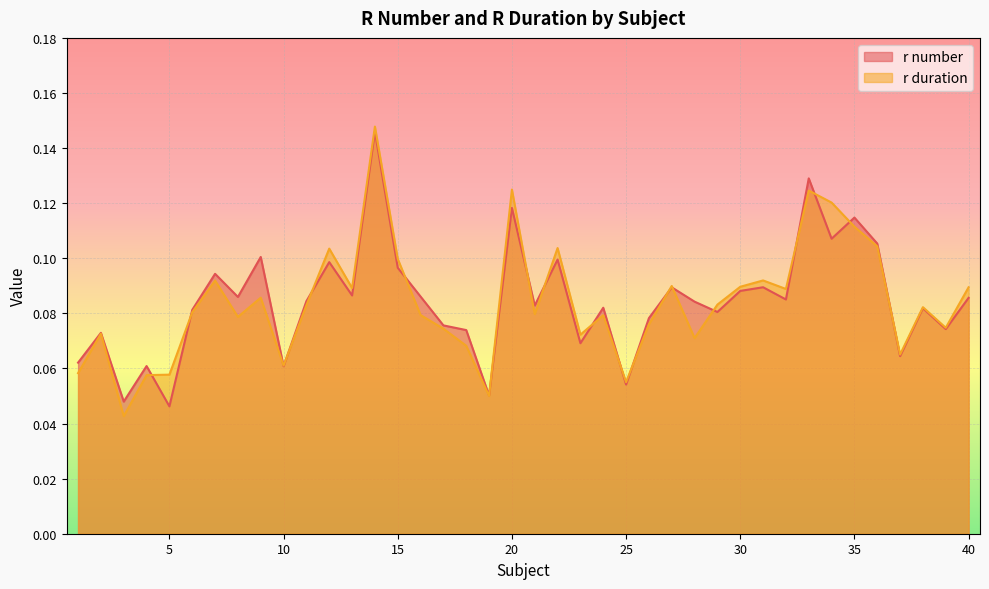

Reading left to right, list all the values displayed in this chart.

r number: 1=0.1	2=0.1	3=0.0	4=0.1	5=0.0	6=0.1	7=0.1	8=0.1	9=0.1	10=0.1	11=0.1	12=0.1	13=0.1	14=0.1	15=0.1	16=0.1	17=0.1	18=0.1	19=0.1	20=0.1	21=0.1	22=0.1	23=0.1	24=0.1	25=0.1	26=0.1	27=0.1	28=0.1	29=0.1	30=0.1	31=0.1	32=0.1	33=0.1	34=0.1	35=0.1	36=0.1	37=0.1	38=0.1	39=0.1	40=0.1
r duration: 1=0.1	2=0.1	3=0.0	4=0.1	5=0.1	6=0.1	7=0.1	8=0.1	9=0.1	10=0.1	11=0.1	12=0.1	13=0.1	14=0.1	15=0.1	16=0.1	17=0.1	18=0.1	19=0.0	20=0.1	21=0.1	22=0.1	23=0.1	24=0.1	25=0.1	26=0.1	27=0.1	28=0.1	29=0.1	30=0.1	31=0.1	32=0.1	33=0.1	34=0.1	35=0.1	36=0.1	37=0.1	38=0.1	39=0.1	40=0.1